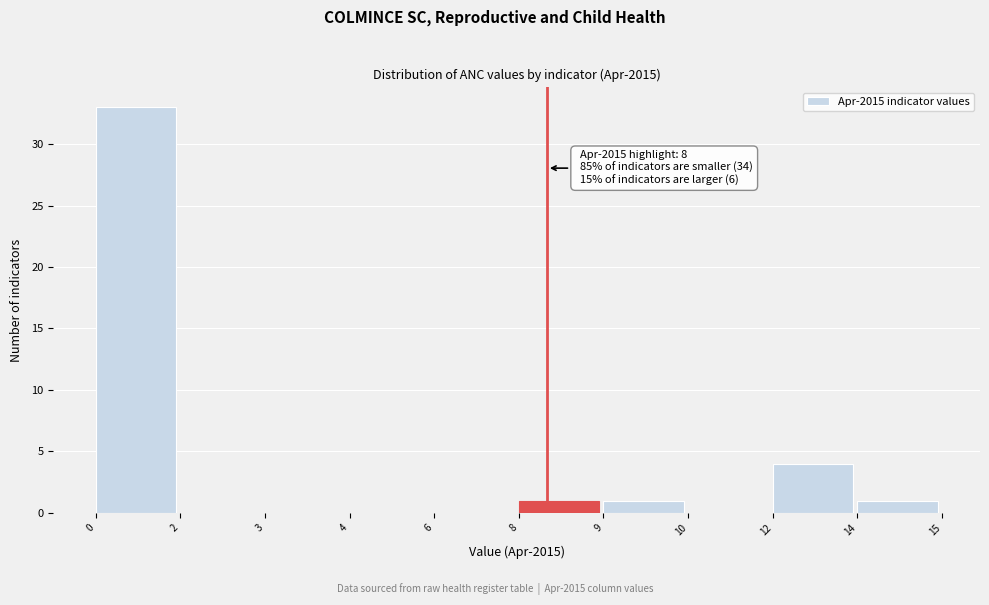

Reading left to right, extract all data points from this chart.

0=33	2=0	3=0	4=0	6=0	8=1	9=1	10=0	12=4	14=1